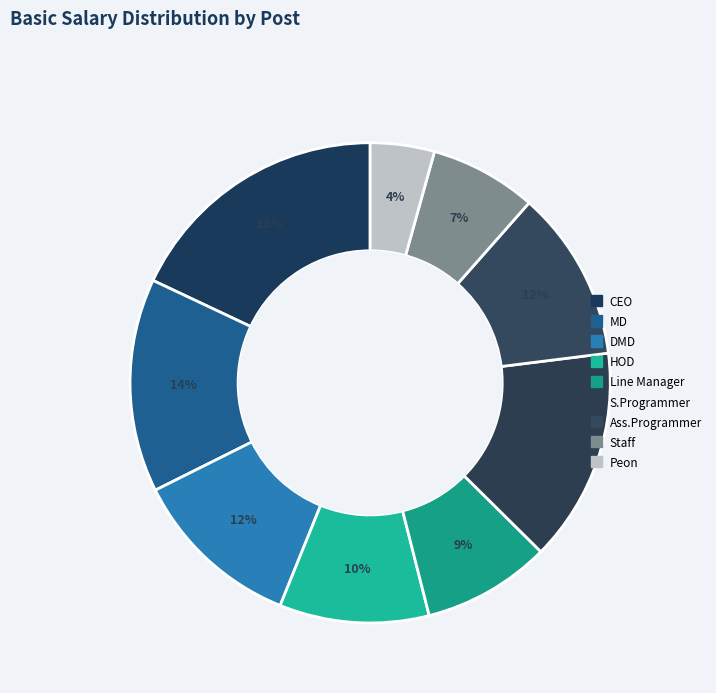

Count the number of slices in the pie.

9